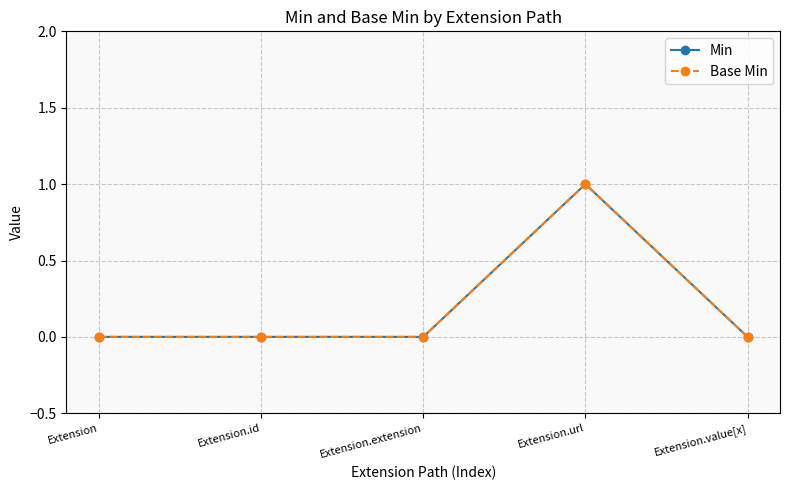

Which series has the largest total across all categories?

Min